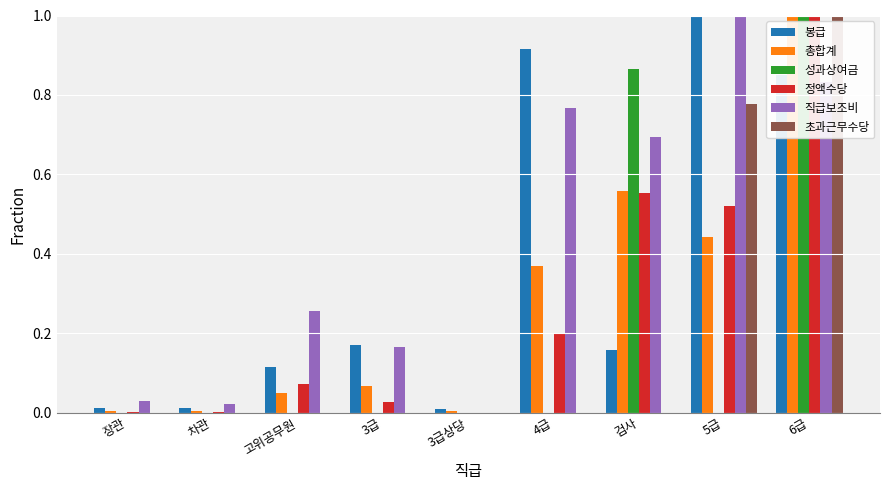

At which category is the sum across all series the highest?

6급